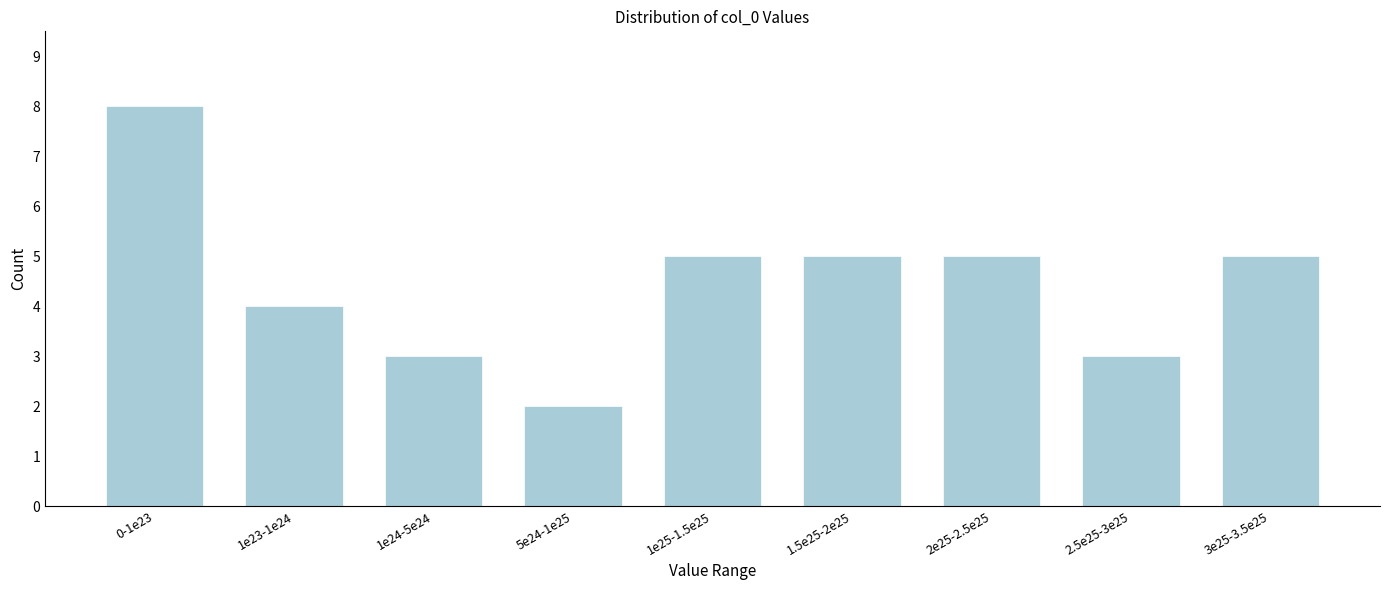

Reading left to right, transcribe all the data shown in this chart.

0-1e23=8	1e23-1e24=4	1e24-5e24=3	5e24-1e25=2	1e25-1.5e25=5	1.5e25-2e25=5	2e25-2.5e25=5	2.5e25-3e25=3	3e25-3.5e25=5